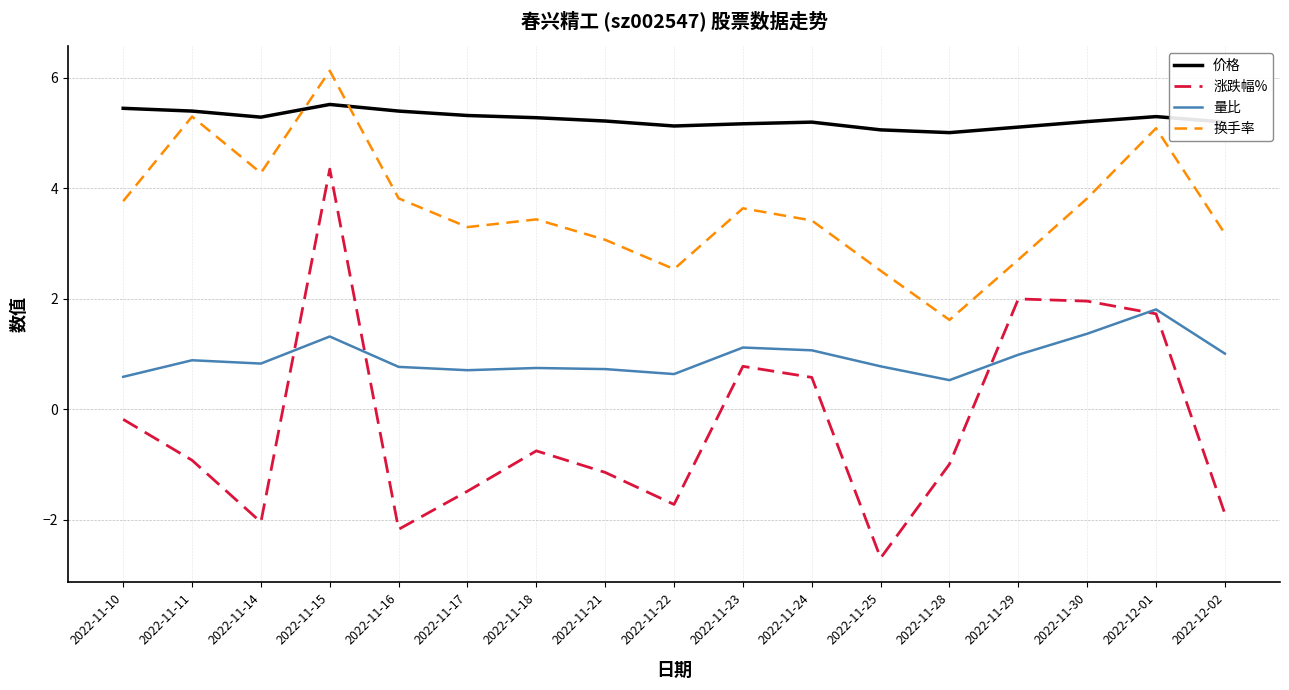

True or false: 换手率 has a value of 3.8 at 2022-11-16.

True